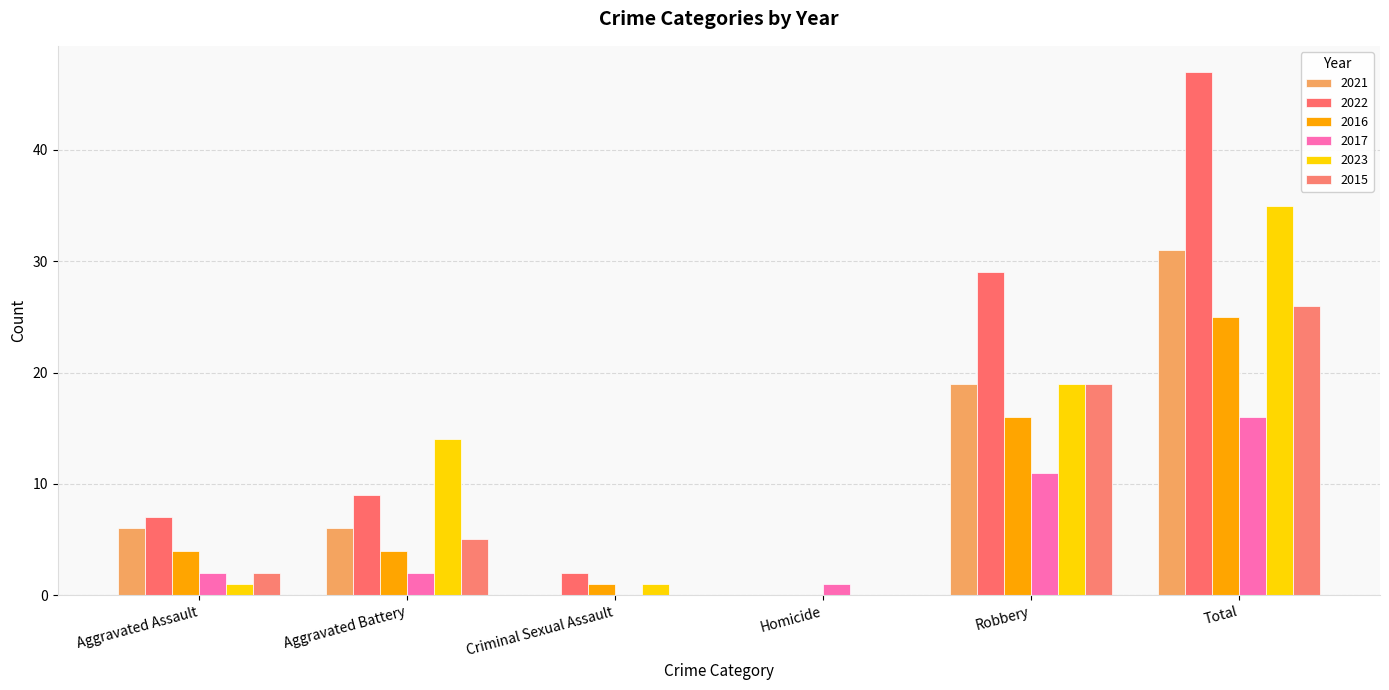

At which label is 2021 closest to 15?

Robbery